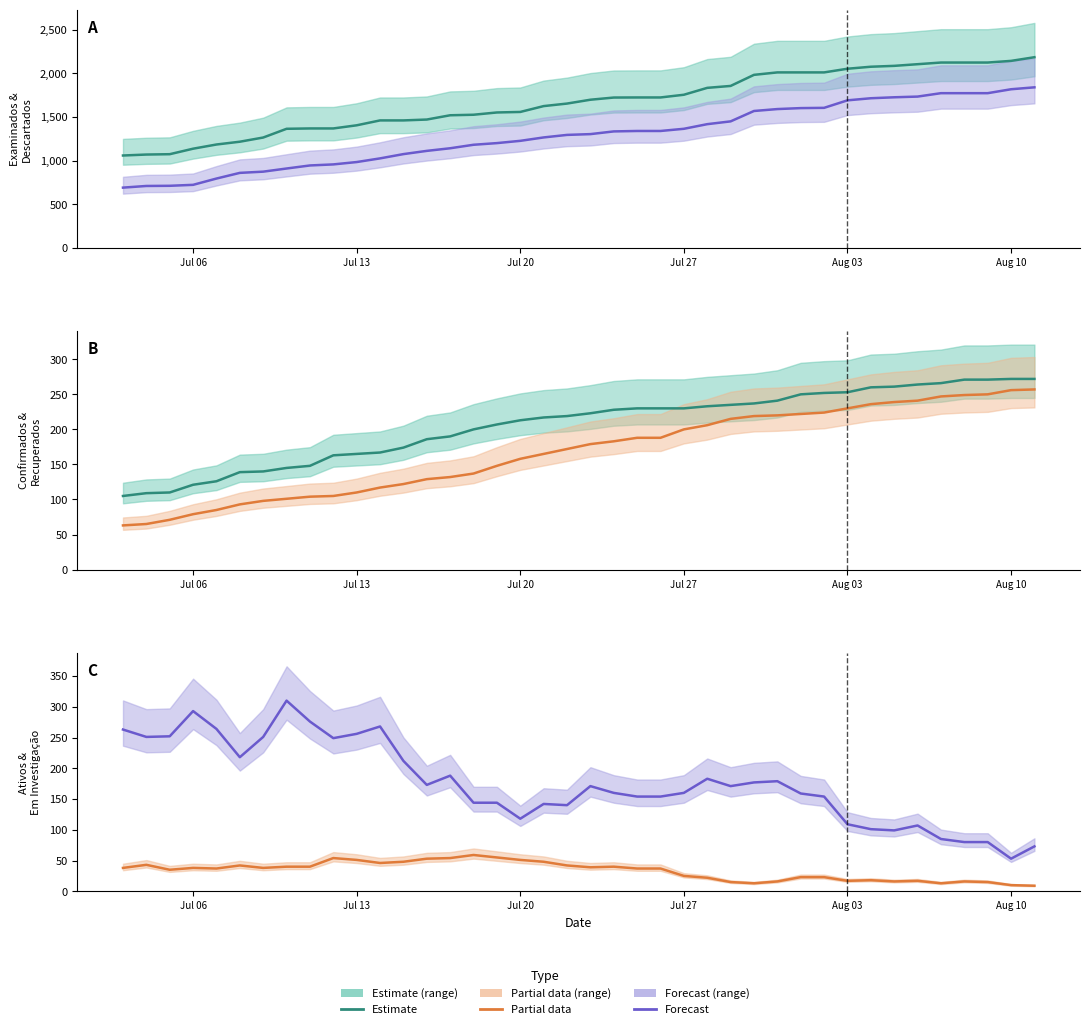

True or false: EXAMINADOS and EM INVESTIGACAO intersect in this chart.

False